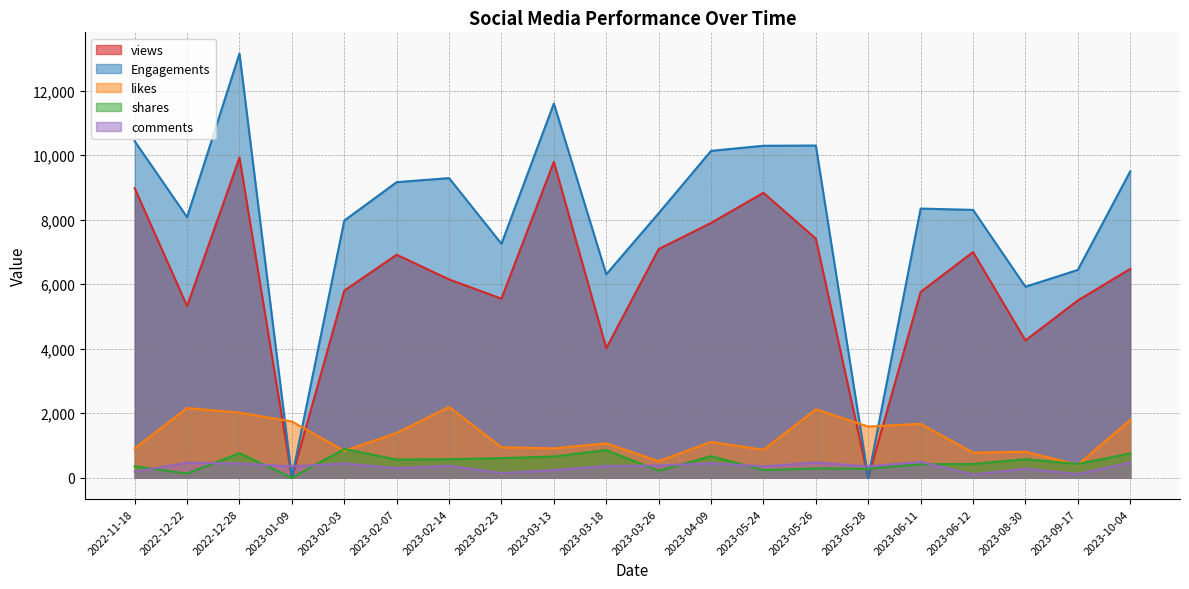

How many intersections are there between Engagements and likes?

4